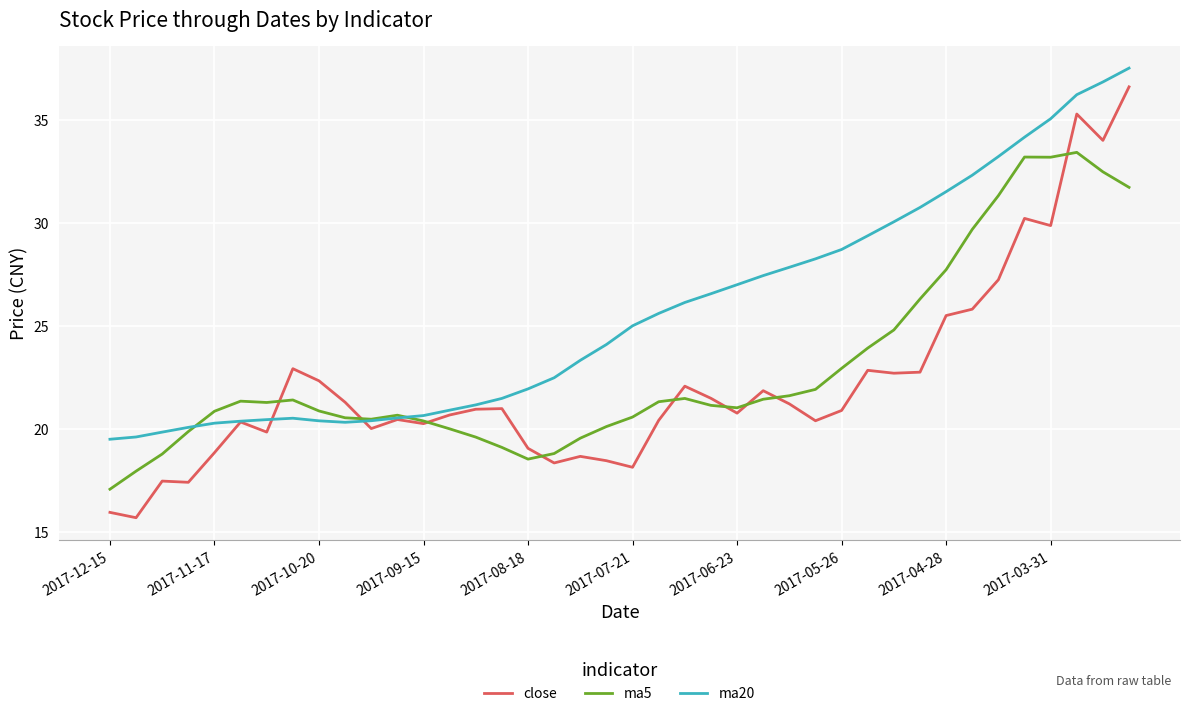

Which series has the largest range (max minus min)?

close